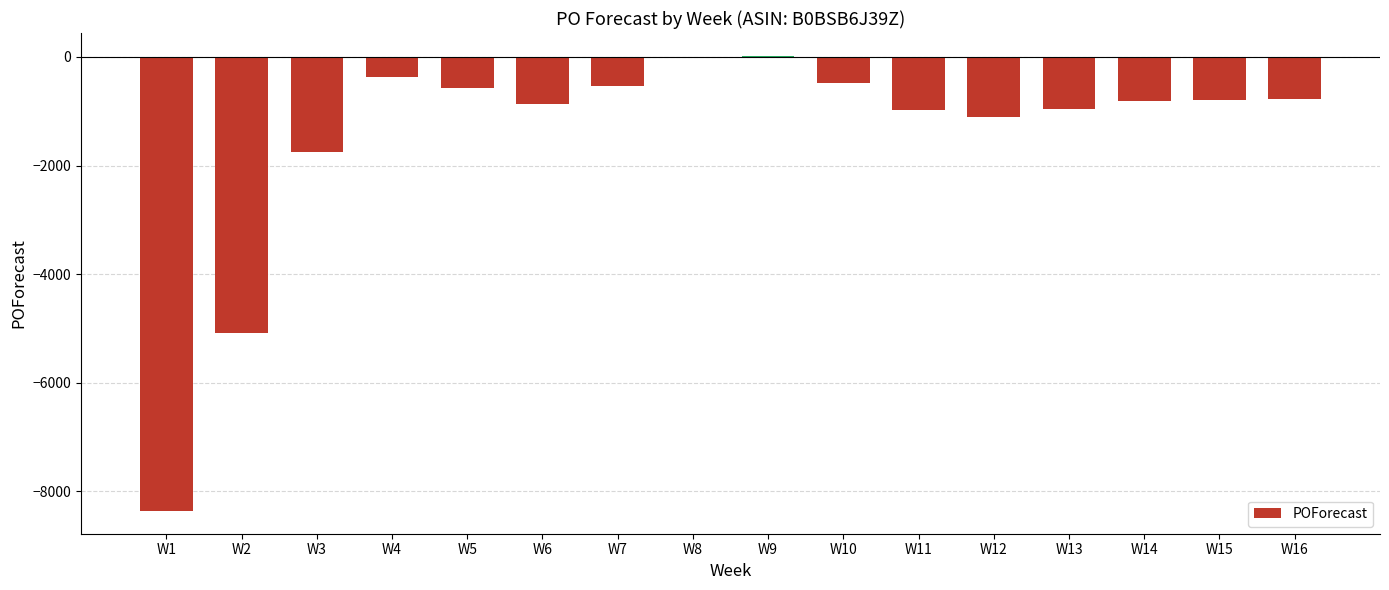

Between W5 and W12, which is larger?

W5